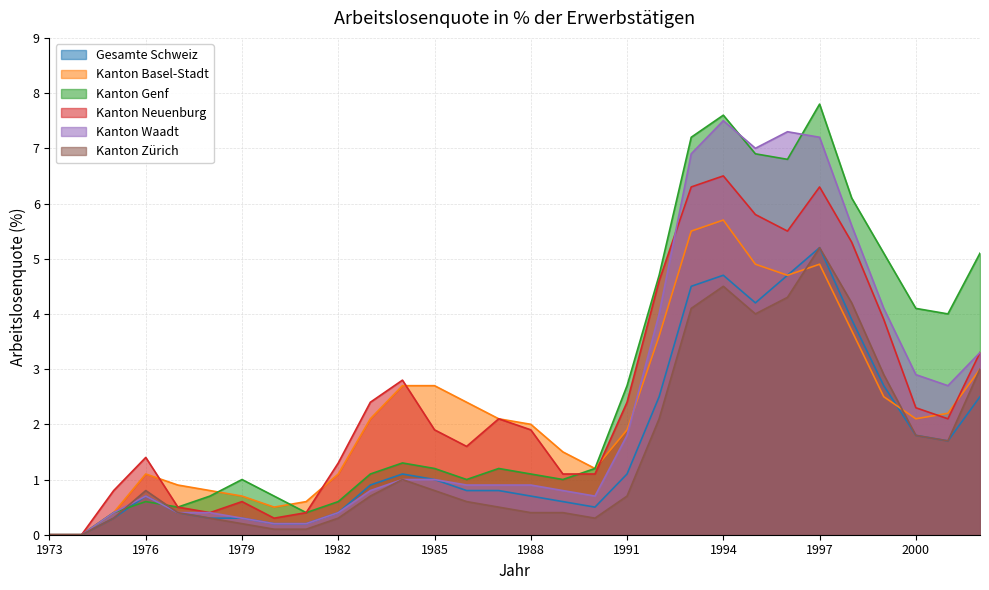

How many intersections are there between Kanton Waadt and Kanton Basel-Stadt?

1